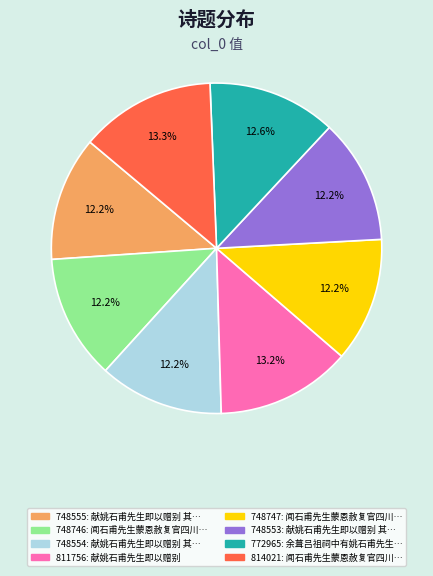

How many segments does this pie chart have?

8